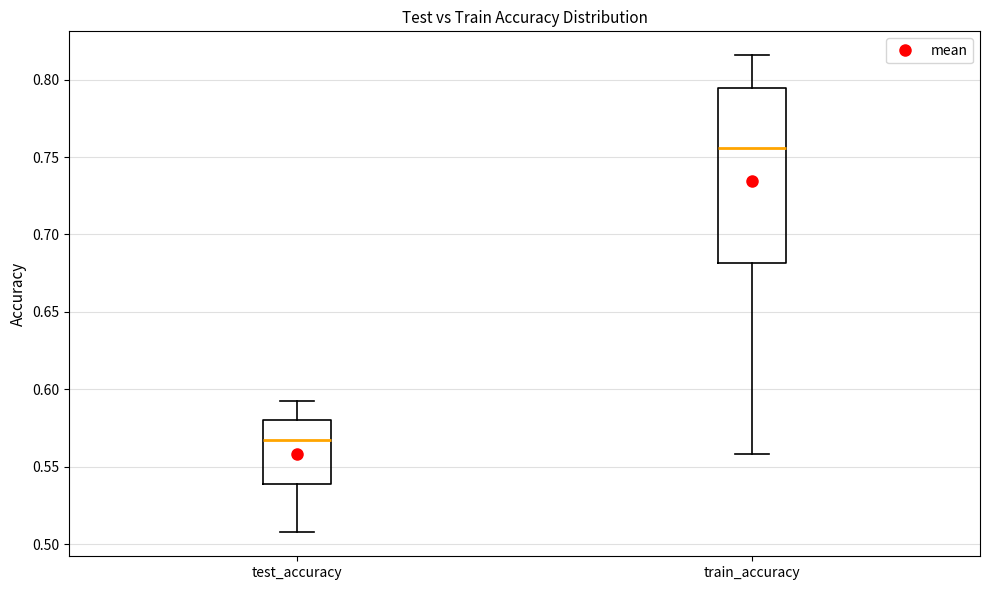

Which box is the tallest, from its lower edge to its upper edge?

train_accuracy